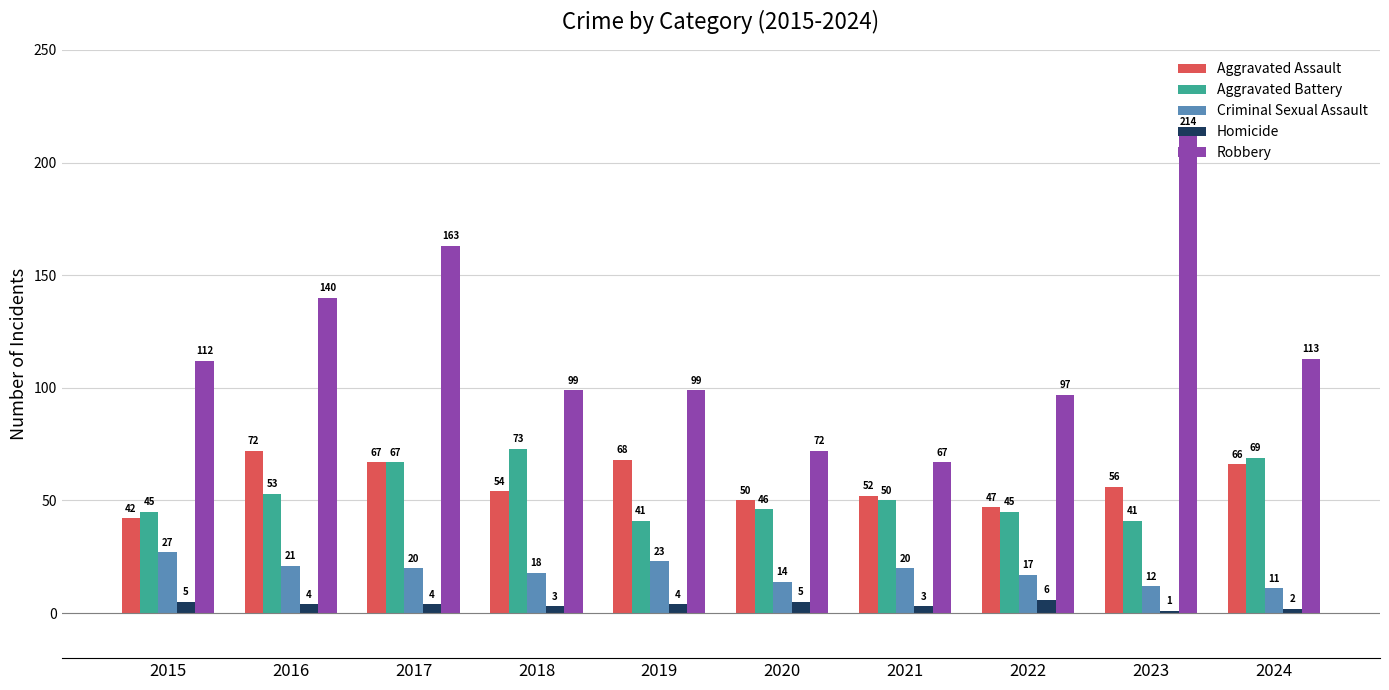

Reading right to left, what are all the values shown in this chart?

Aggravated Assault: 2024=66	2023=56	2022=47	2021=52	2020=50	2019=68	2018=54	2017=67	2016=72	2015=42
Aggravated Battery: 2024=69	2023=41	2022=45	2021=50	2020=46	2019=41	2018=73	2017=67	2016=53	2015=45
Criminal Sexual Assault: 2024=11	2023=12	2022=17	2021=20	2020=14	2019=23	2018=18	2017=20	2016=21	2015=27
Homicide: 2024=2	2023=1	2022=6	2021=3	2020=5	2019=4	2018=3	2017=4	2016=4	2015=5
Robbery: 2024=113	2023=214	2022=97	2021=67	2020=72	2019=99	2018=99	2017=163	2016=140	2015=112